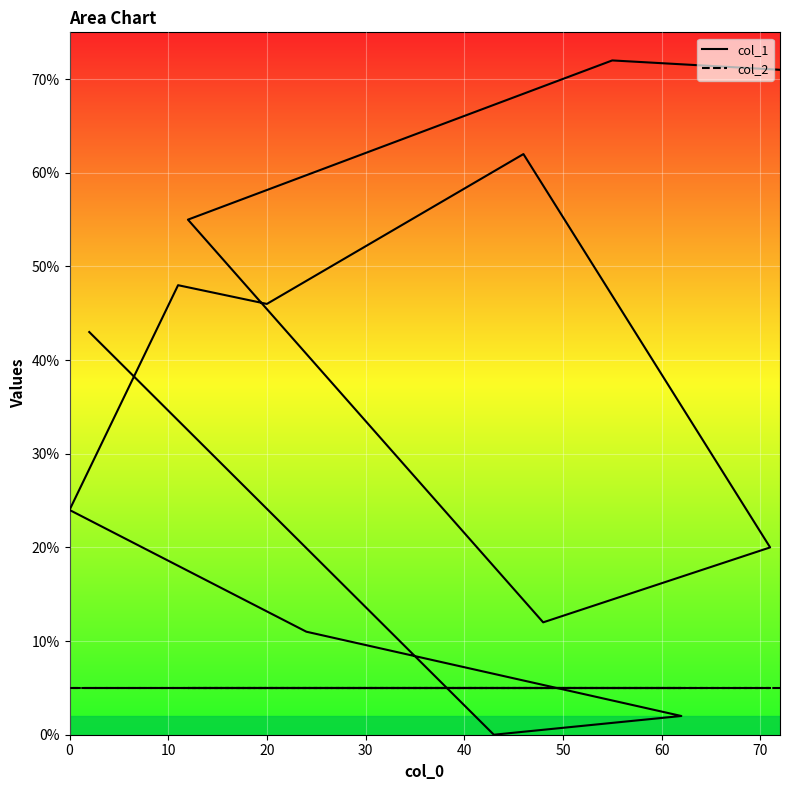

Which series has the largest range (max minus min)?

col_1